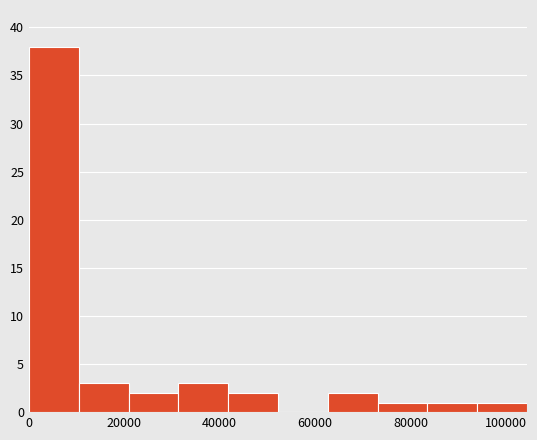

Over which range of the x-axis is the bar tallest?

0 to 10000